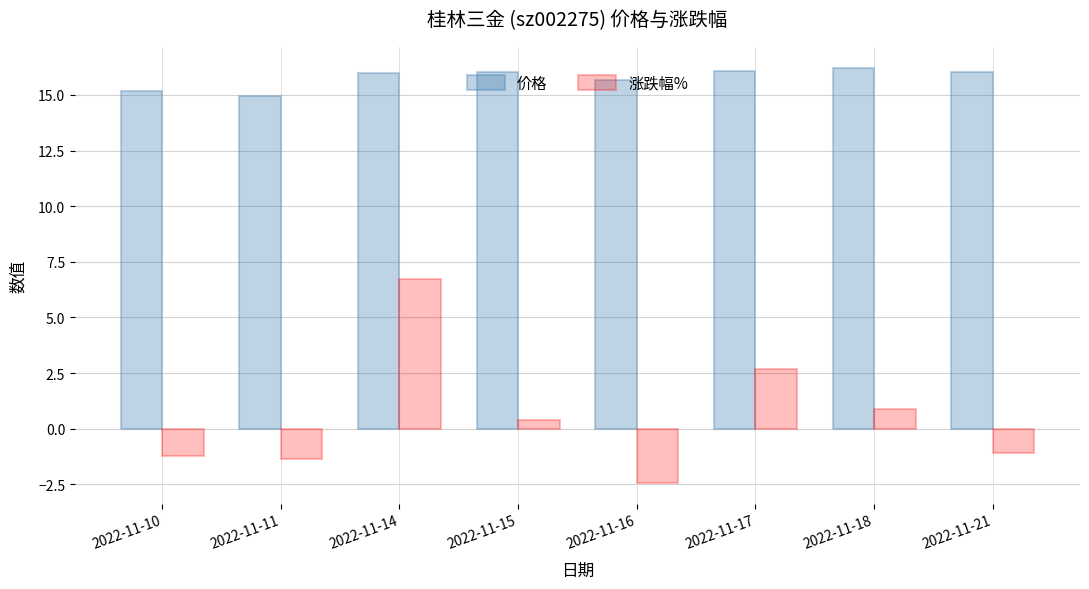

What is the difference between the maximum and minimum values in the 价格 series?

1.2